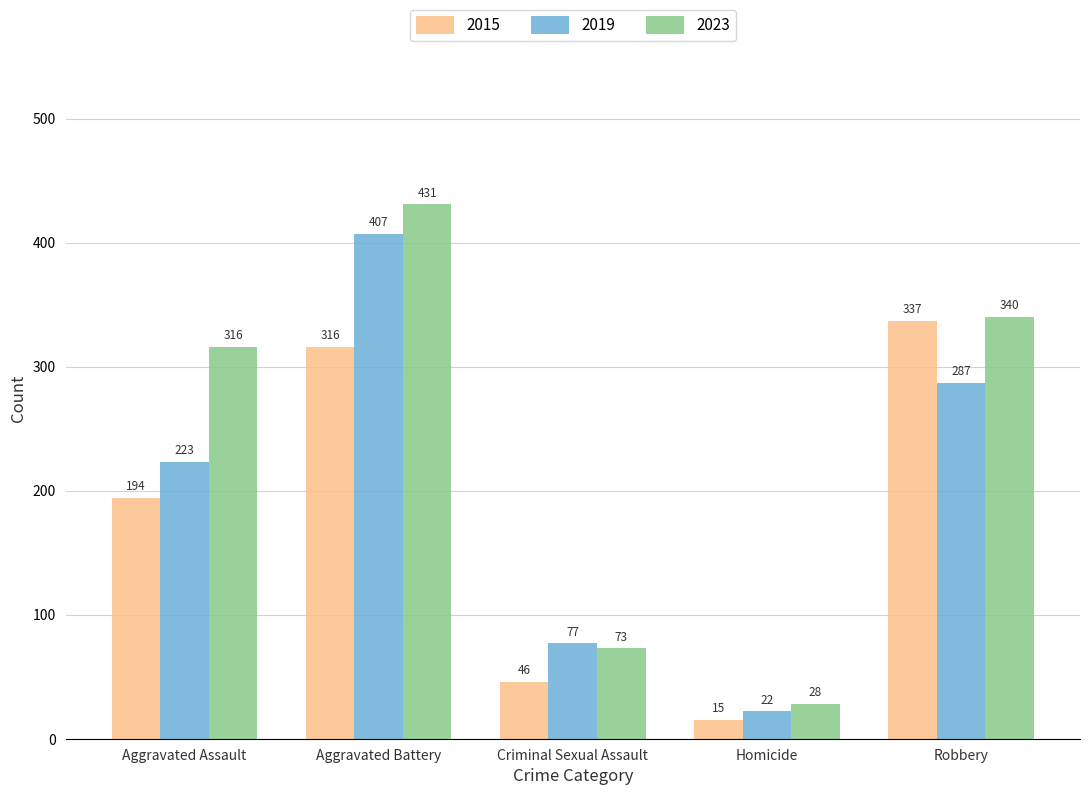

Rank the series by their maximum value, from highest to lowest.

2023, 2019, 2015